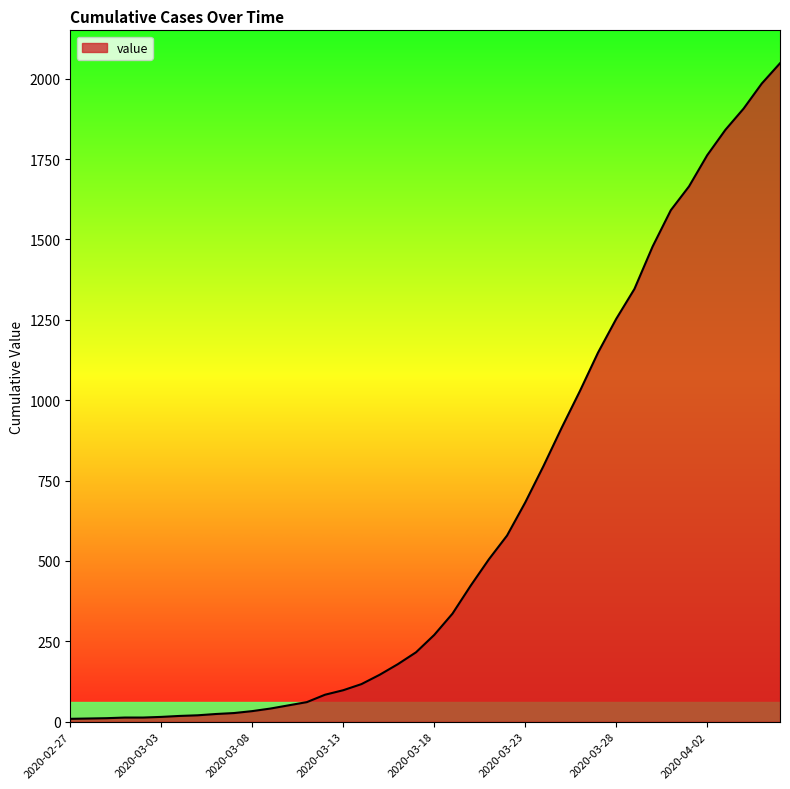

What is the difference between the maximum and minimum values?

2039